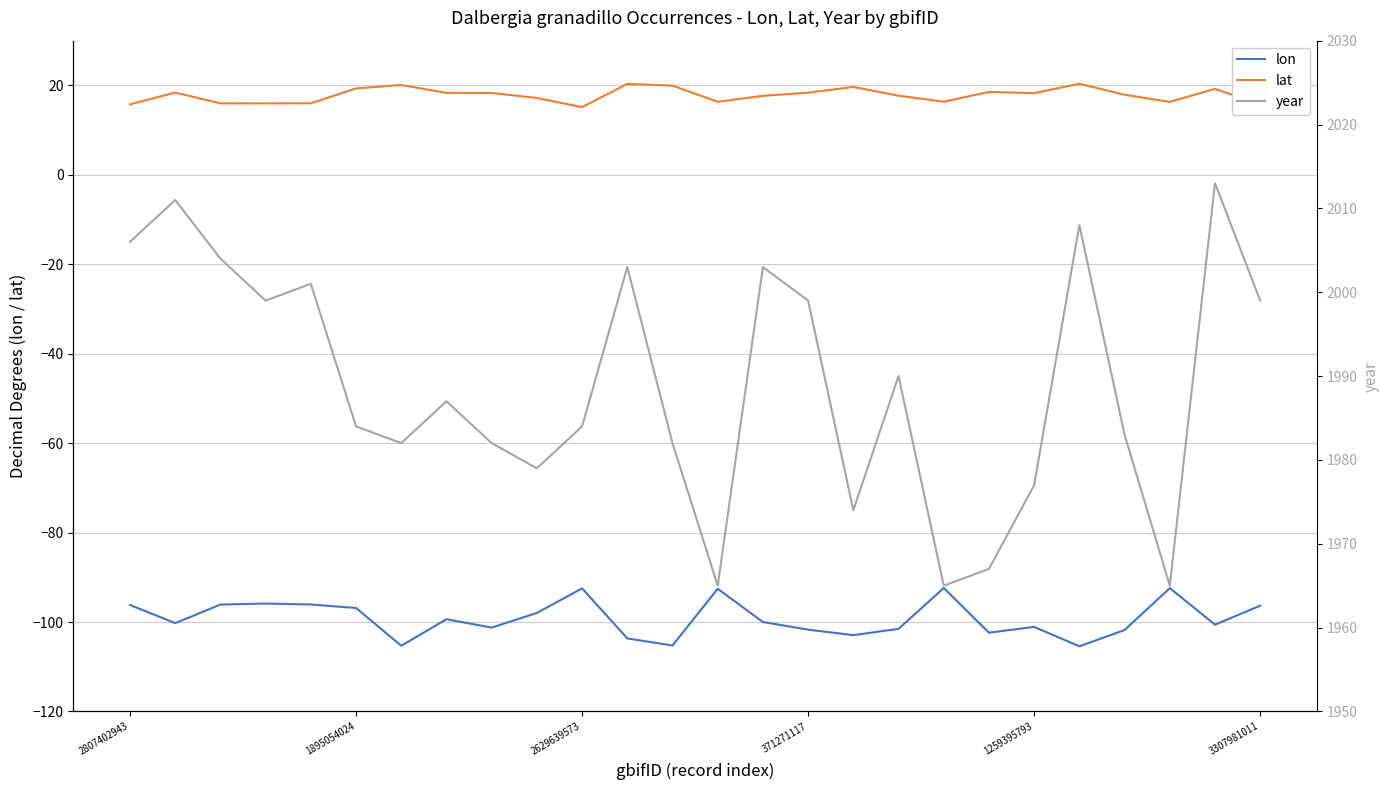

What is the highest value of the lon series?

-92.4